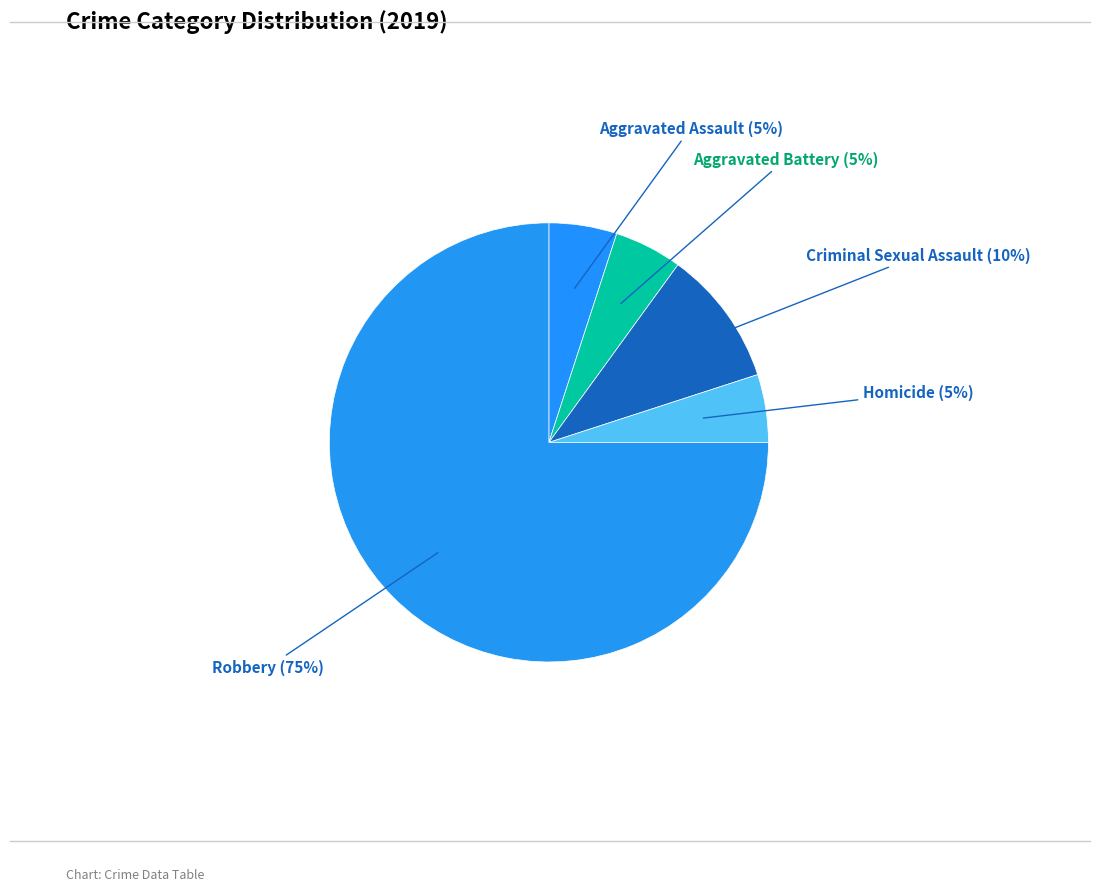

What is the largest slice in the pie chart?

Robbery